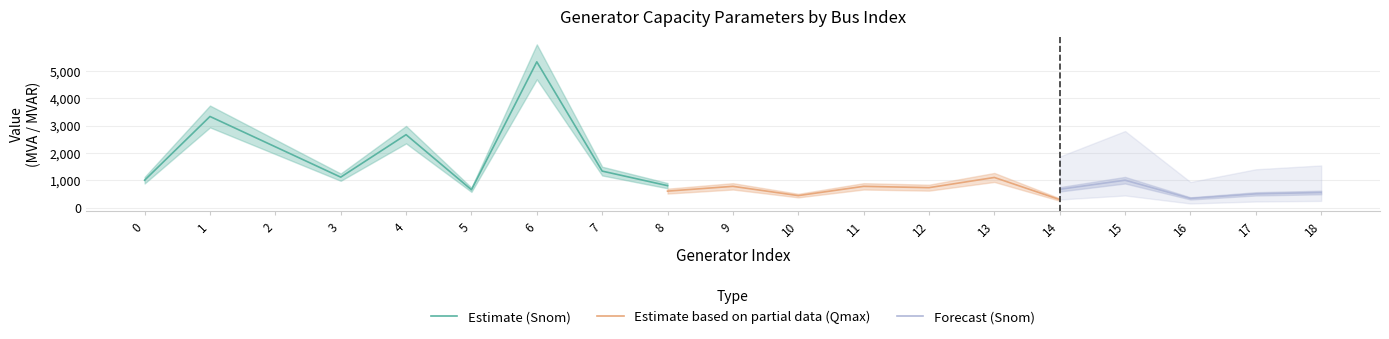

True or false: Qmax and Snom intersect in this chart.

False